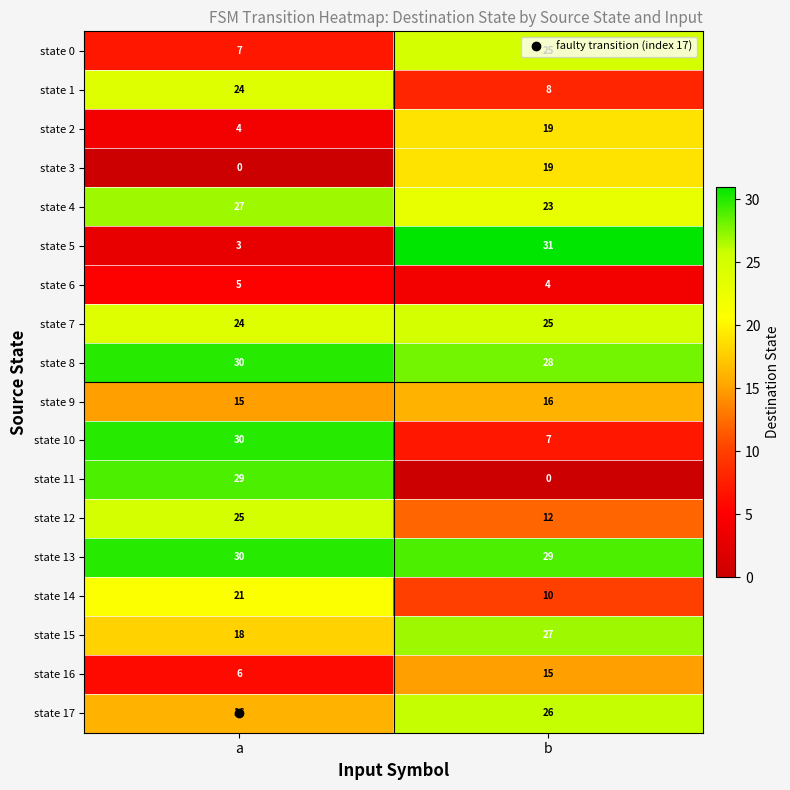

The value of state 17 at a is 26. True or false?

False